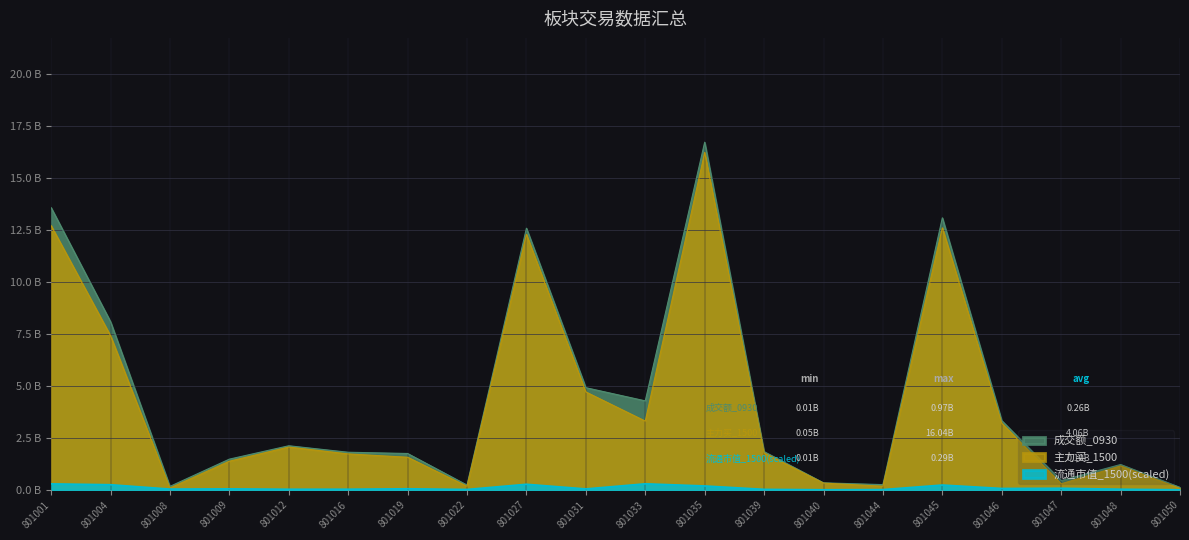

What is the difference between the 流通市值_1500 values at 801012 and 801035?

0.2